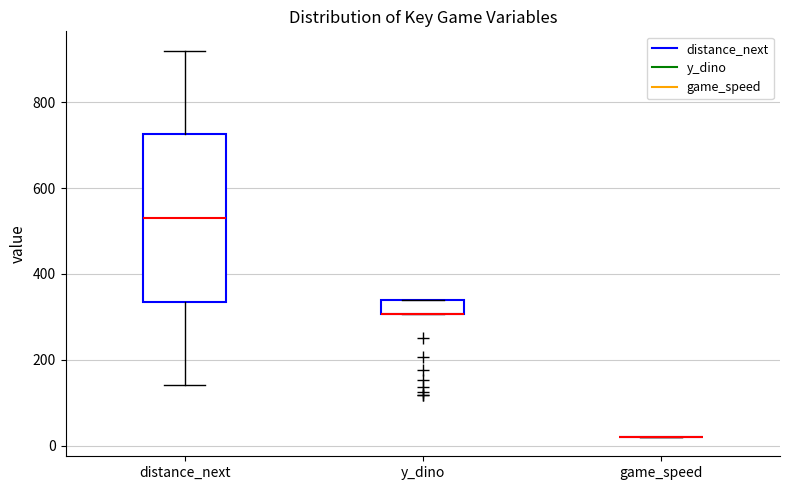

Reading left to right, transcribe this box plot: for each box, give where its median line is, the range the box spans, and where its two whiskers end, as read against the y-axis. The values are not printed on the chart, so give them approximately, as read against the axis.

distance_next: median 540, box 340 to 720, whiskers 140 to 920
y_dino: median 300 (drawn on the box's lower edge), box 300 to 340, whiskers 300 to 340
game_speed: box collapsed to a line at 20, whiskers 20 to 20